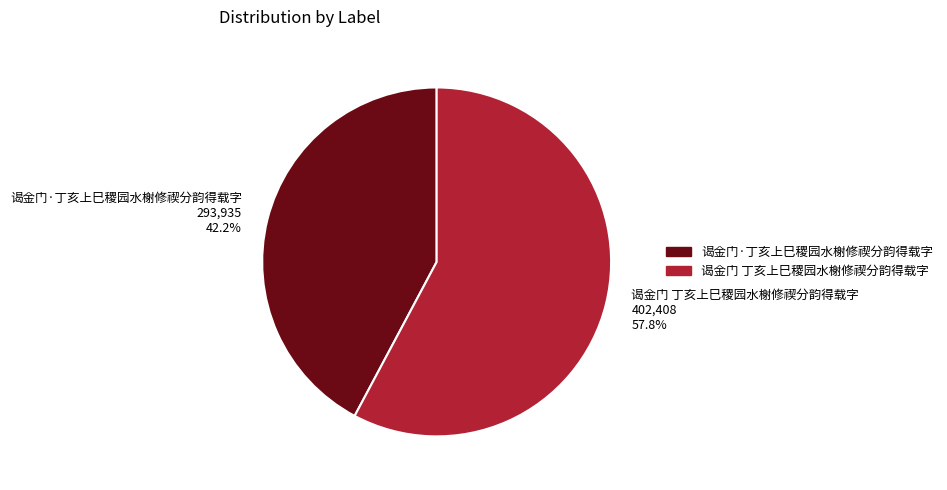

True or false: 谒金门·丁亥上巳稷园水榭修禊分韵得载字 accounts for 42% of the total.

True